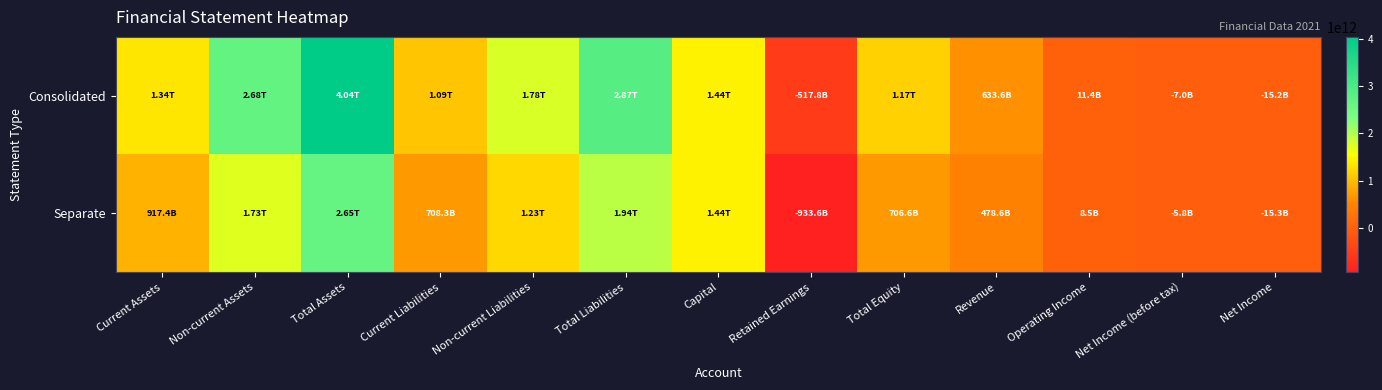

Which series has the largest total across all categories?

Consolidated